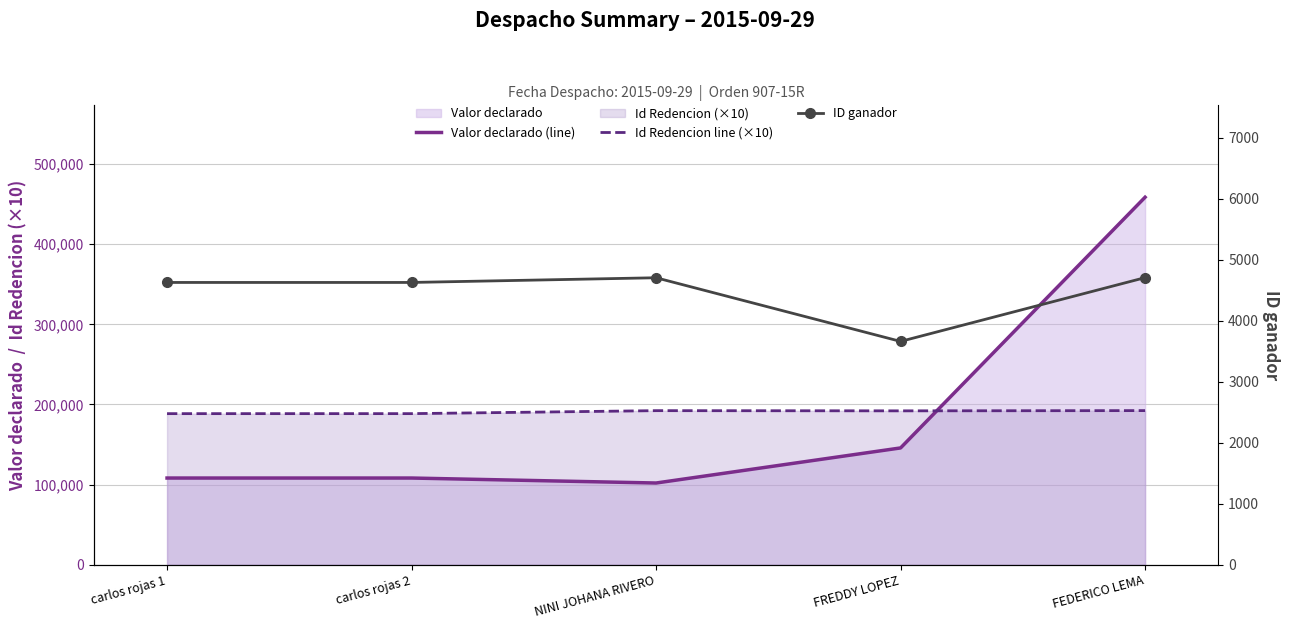

Which series has the largest range (max minus min)?

Valor declarado (line)